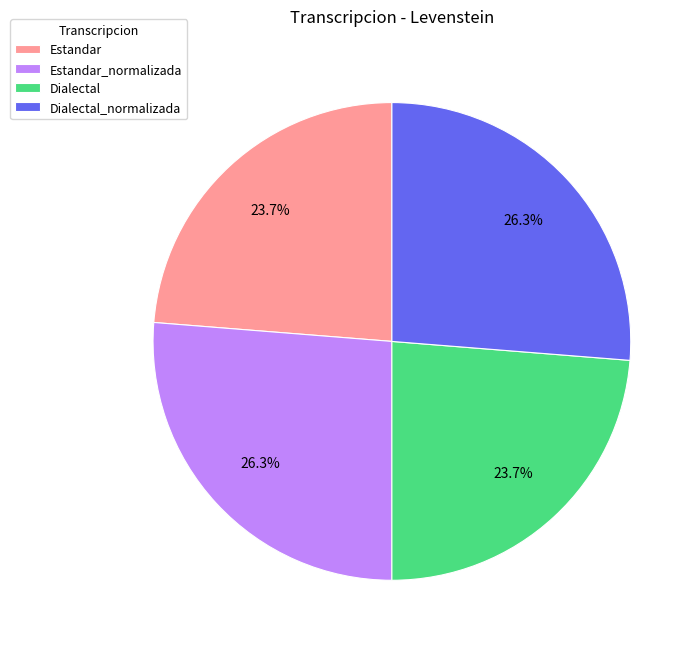

How much of the chart is everything except Estandar_normalizada?

73.7%